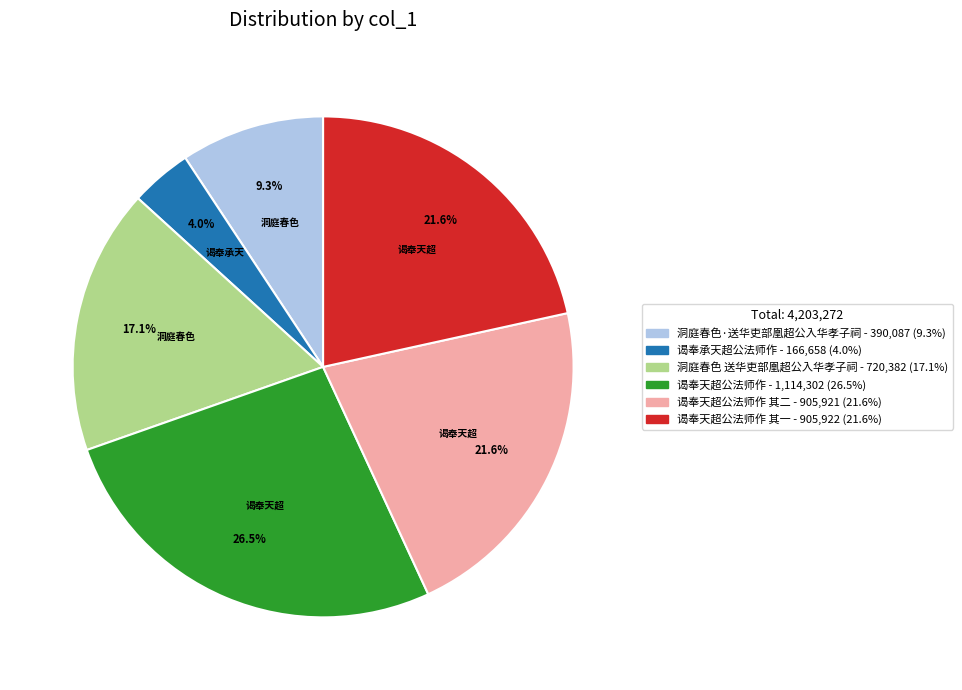

To the nearest percent, what is the average slice percentage?

17%